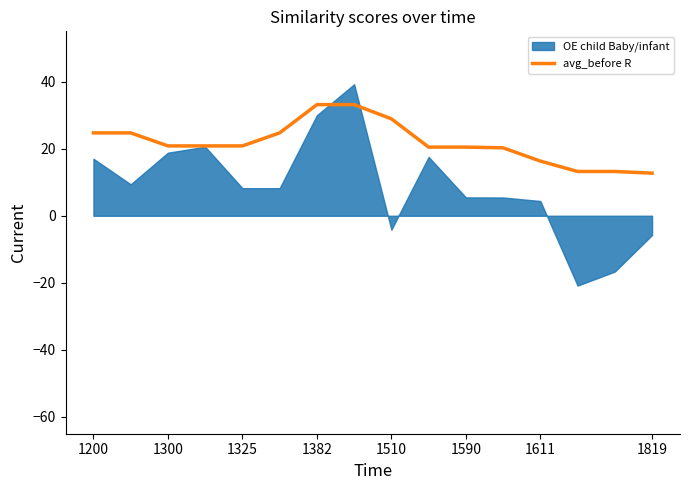

What is the lowest value of the avg_before R series?

12.7